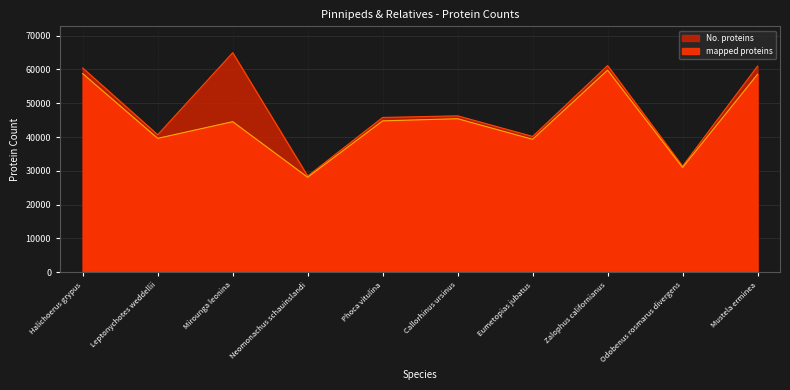

In mapped proteins, how many points are lower than both neighbors (excluding endpoints)?

4